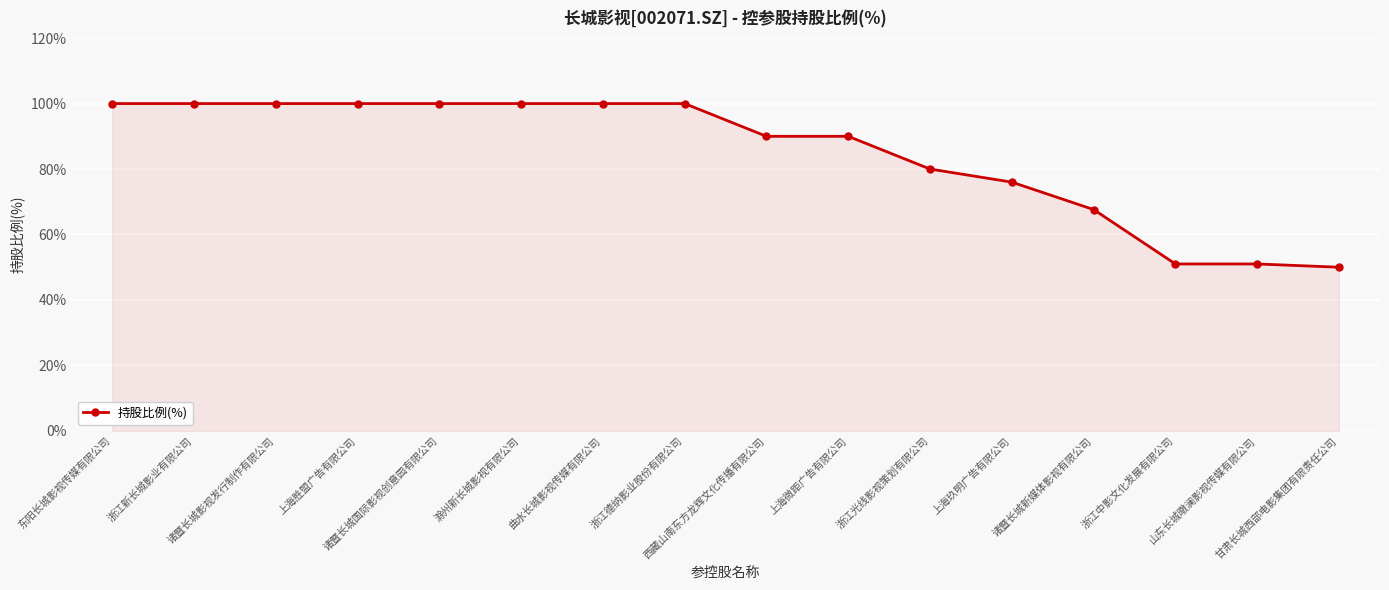

What is the maximum value shown in the chart?

100.0